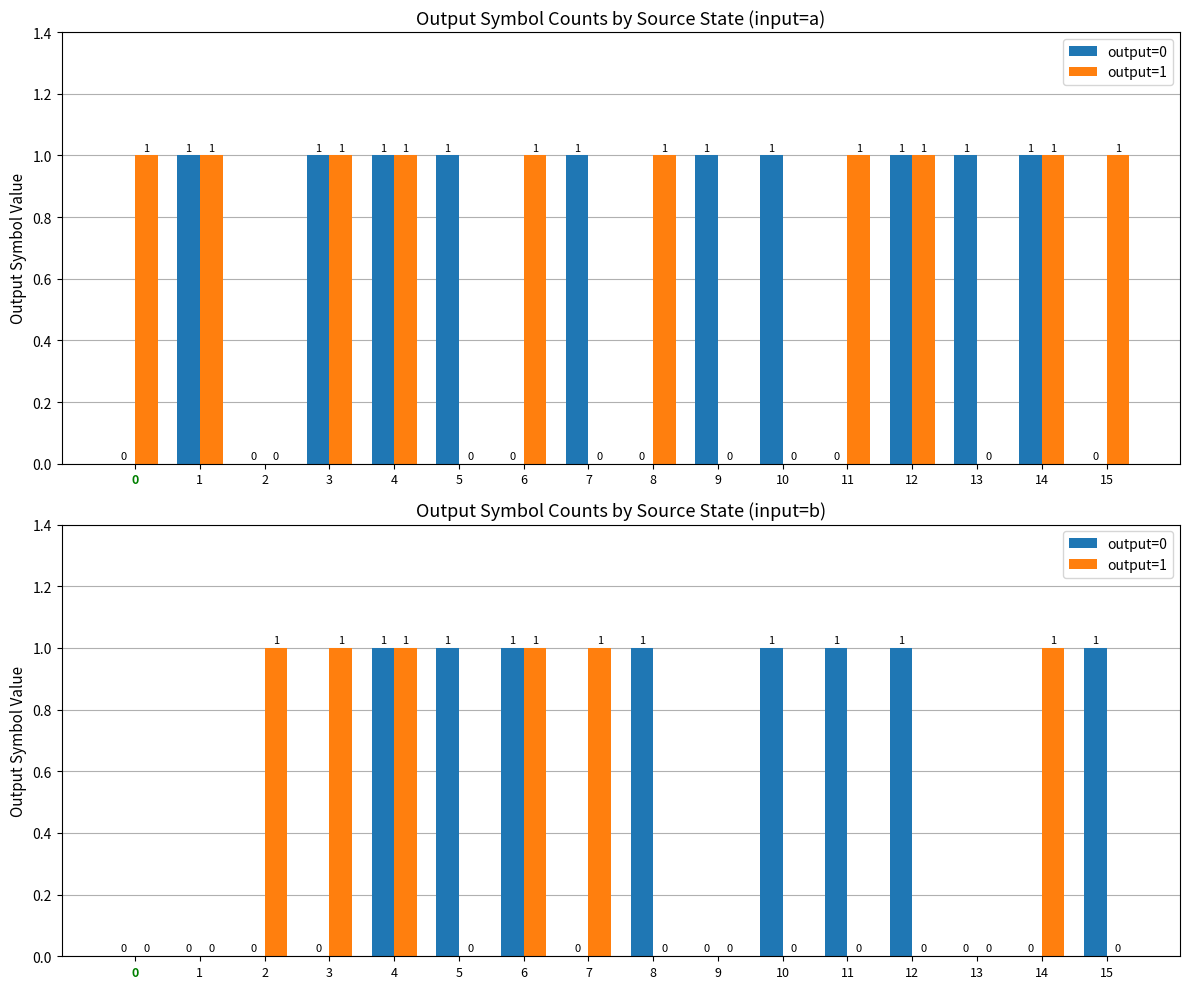

What is the spread (max minus min) of values at 14?

1